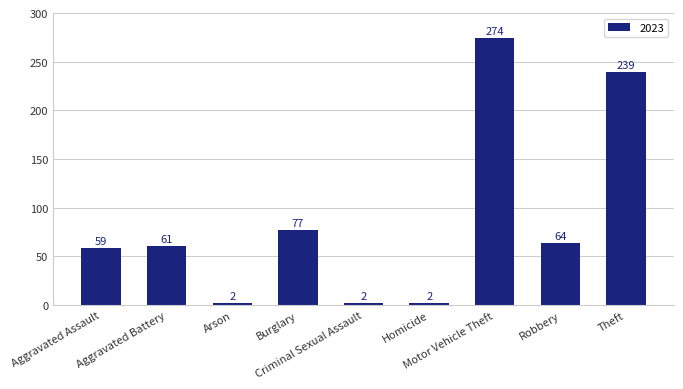

What is the average value?

87